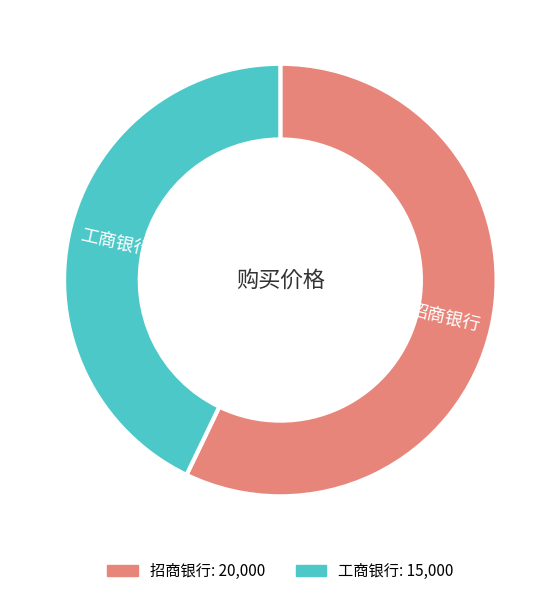

Is the sum of 工商银行 and 招商银行 greater than half?

Yes